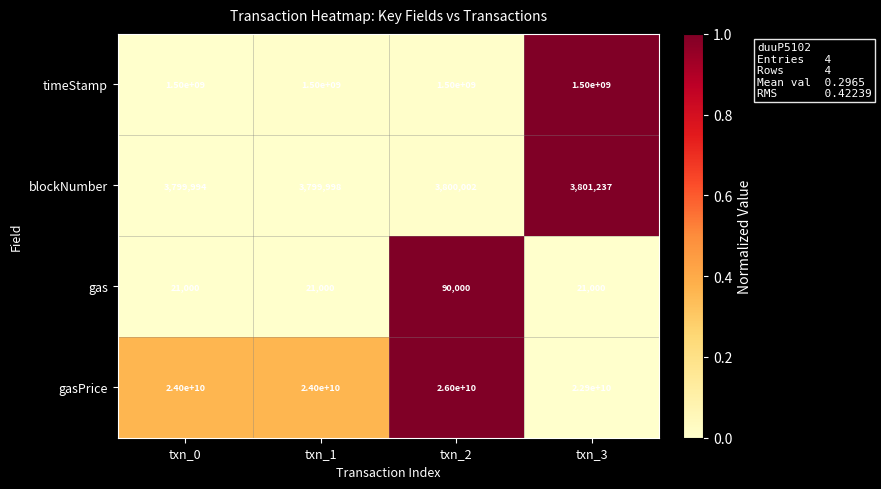

What is the approximate value of gasPrice at txn_2?

26000000000